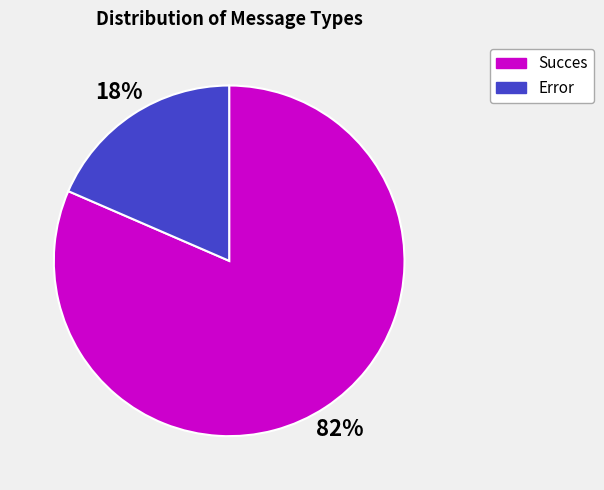

To the nearest percent, what portion does Error represent?

18%